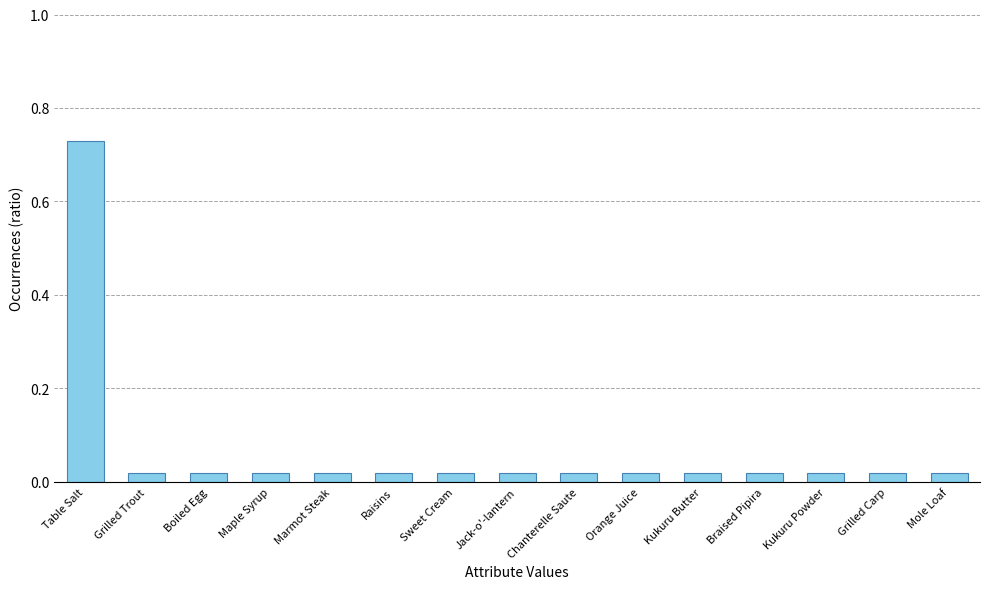

Which has a higher value, Maple Syrup or Table Salt?

Table Salt